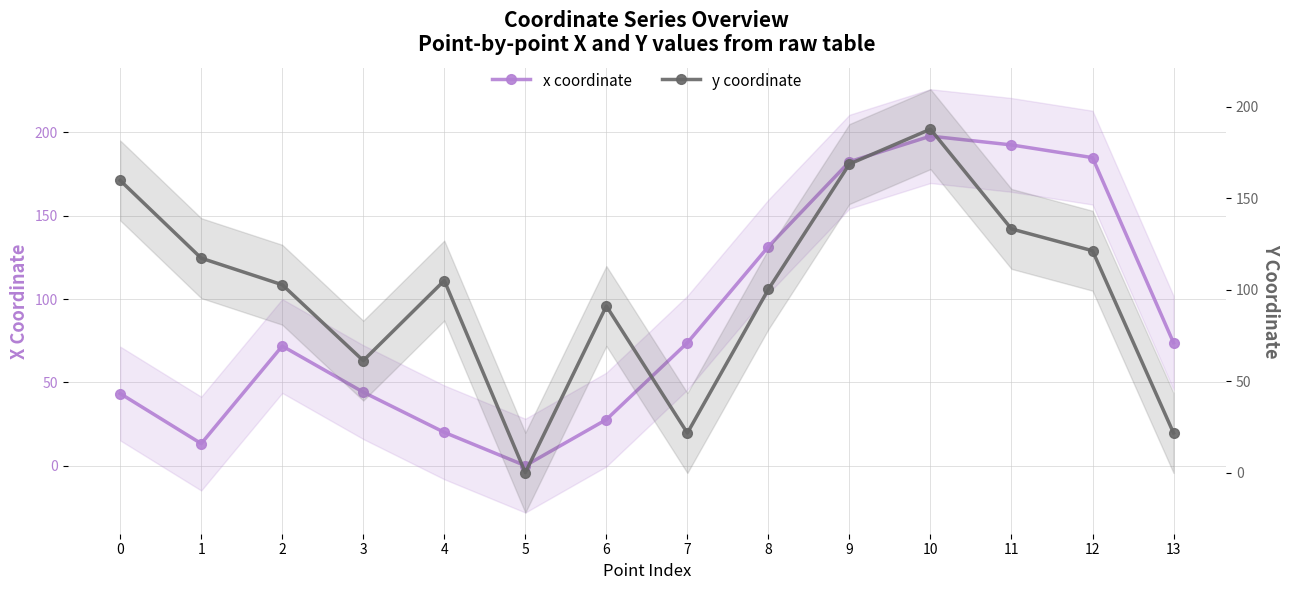

Reading left to right, transcribe all the data shown in this chart.

x coordinate: 0=43.3	1=13.2	2=71.8	3=44.1	4=20.0	5=0.0	6=27.7	7=73.8	8=131.5	9=182.4	10=197.8	11=192.5	12=184.9	13=73.8
y coordinate: 0=159.8	1=117.3	2=102.8	3=61.3	4=105.1	5=0.0	6=91.1	7=21.7	8=100.3	9=168.8	10=187.9	11=133.3	12=121.4	13=21.7